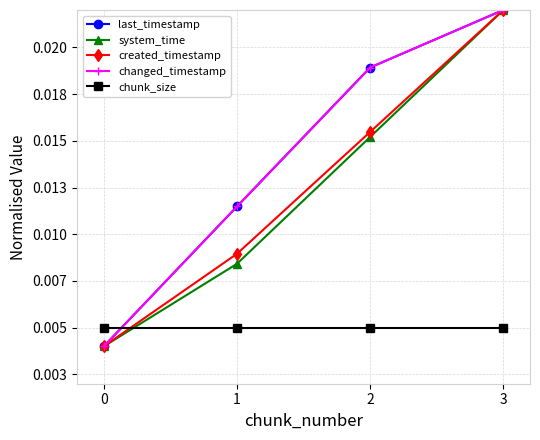

How many times do chunk_size and changed_timestamp cross each other?

1